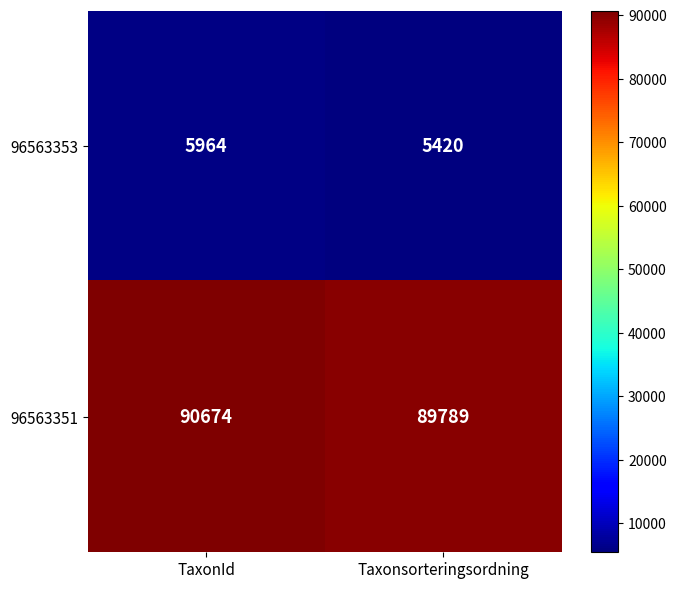

Which series has the widest spread of values?

96563351